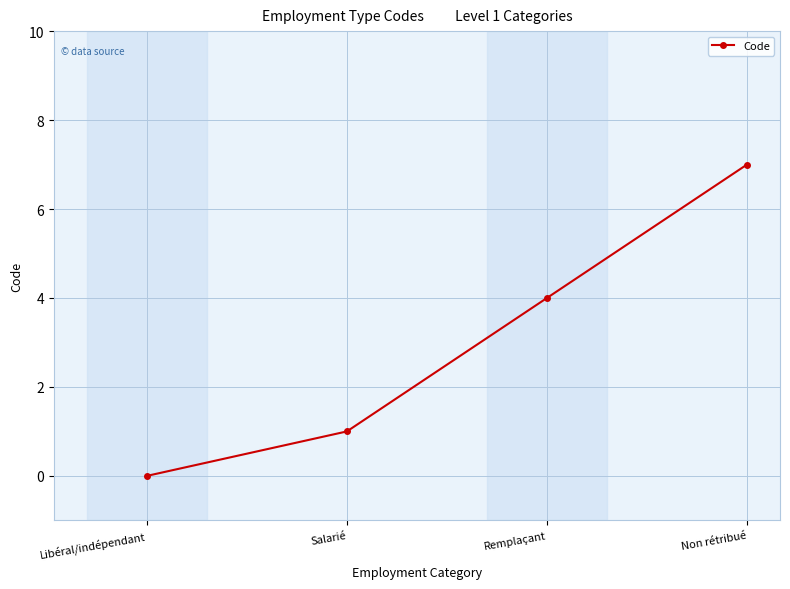

What is the maximum value shown in the chart?

7